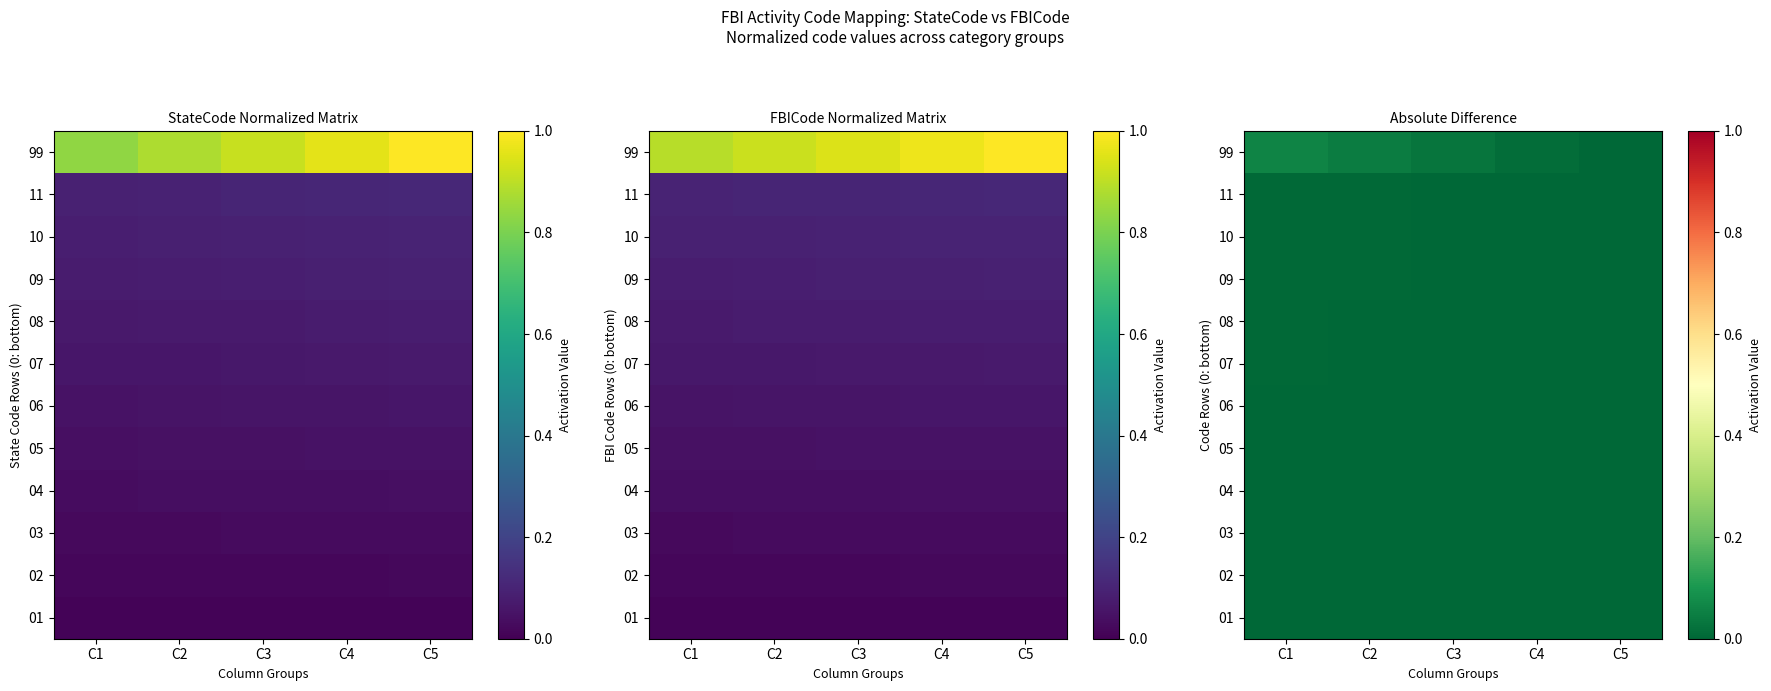

The value of 07 at C1 is 0.0. True or false?

True